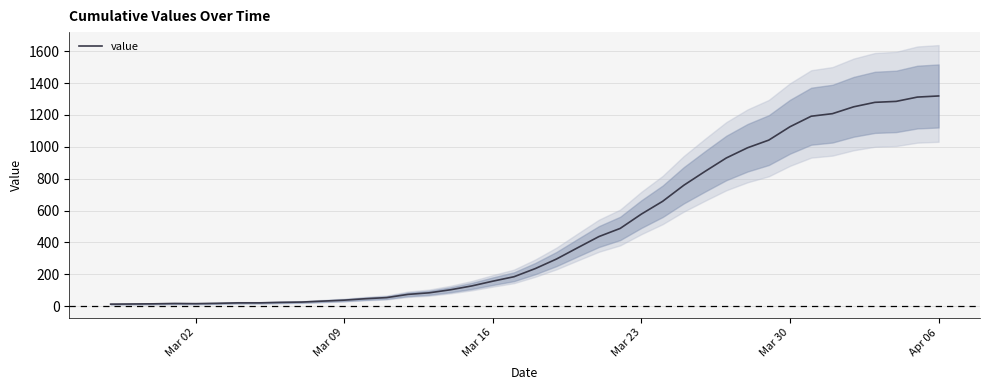

What is the highest value of the value series?

1319